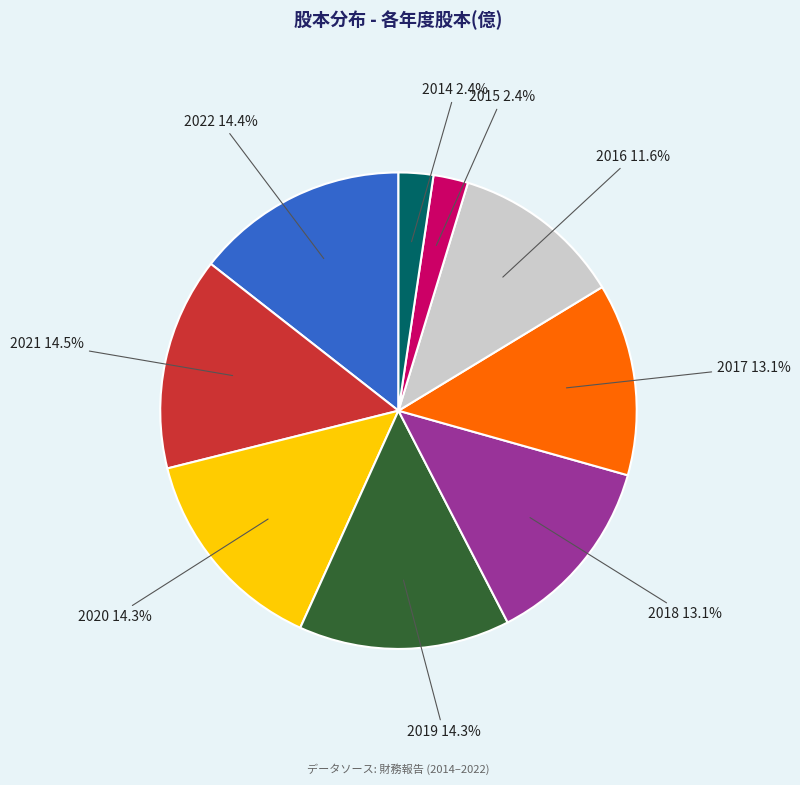

Does any single category account for the majority?

No